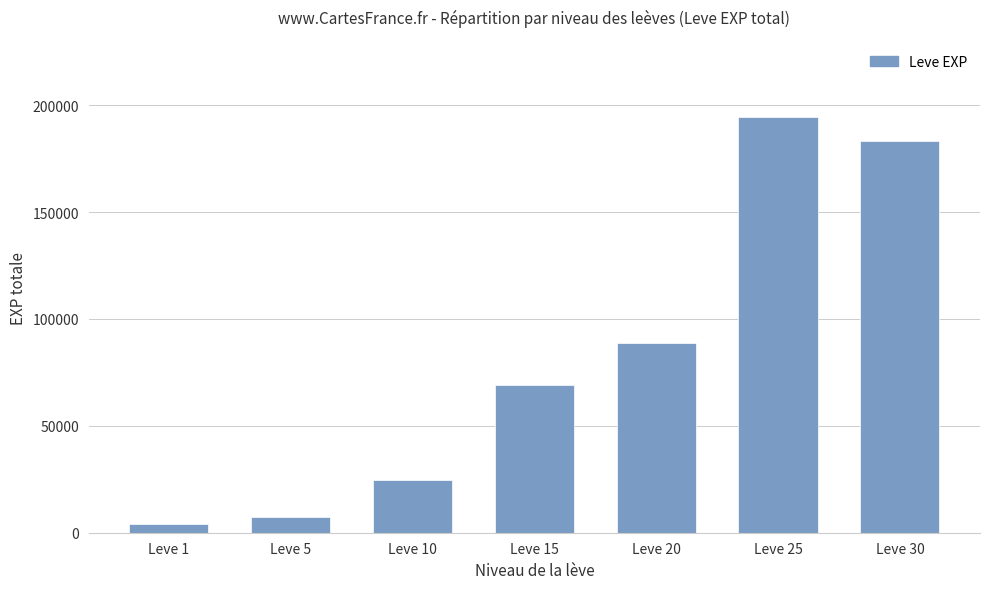

List the labels in order of value, largest first.

Leve 25, Leve 30, Leve 20, Leve 15, Leve 10, Leve 5, Leve 1